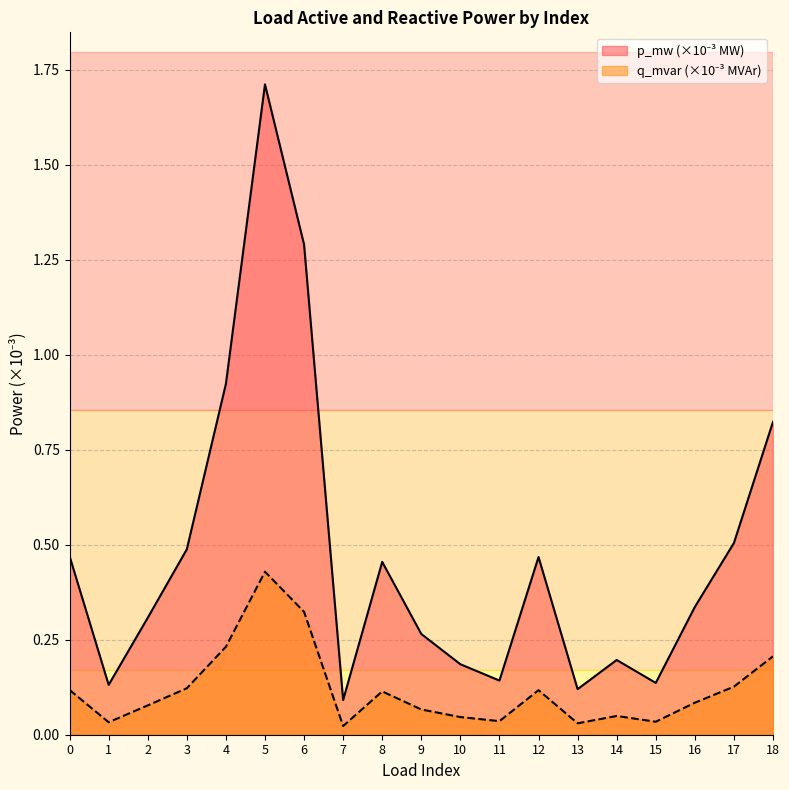

Reading right to left, list all the values displayed in this chart.

p_mw: 18=0.8	17=0.5	16=0.3	15=0.1	14=0.2	13=0.1	12=0.5	11=0.1	10=0.2	9=0.3	8=0.5	7=0.1	6=1.3	5=1.7	4=0.9	3=0.5	2=0.3	1=0.1	0=0.5
q_mvar: 18=0.2	17=0.1	16=0.1	15=0.0	14=0.0	13=0.0	12=0.1	11=0.0	10=0.0	9=0.1	8=0.1	7=0.0	6=0.3	5=0.4	4=0.2	3=0.1	2=0.1	1=0.0	0=0.1